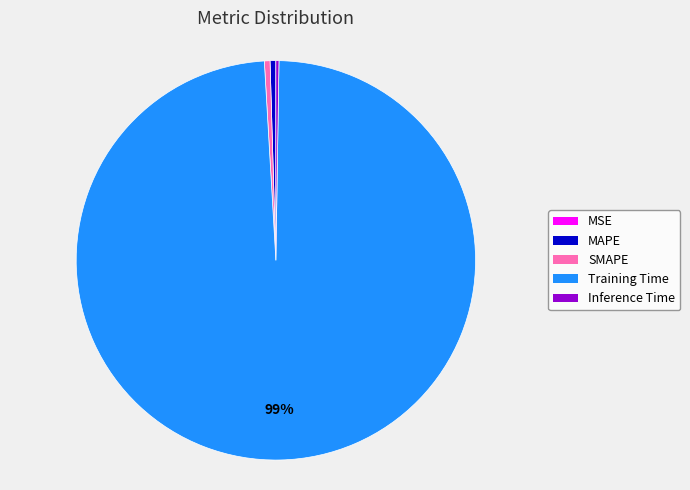

Is it true that Training Time is 99% of the pie?

True